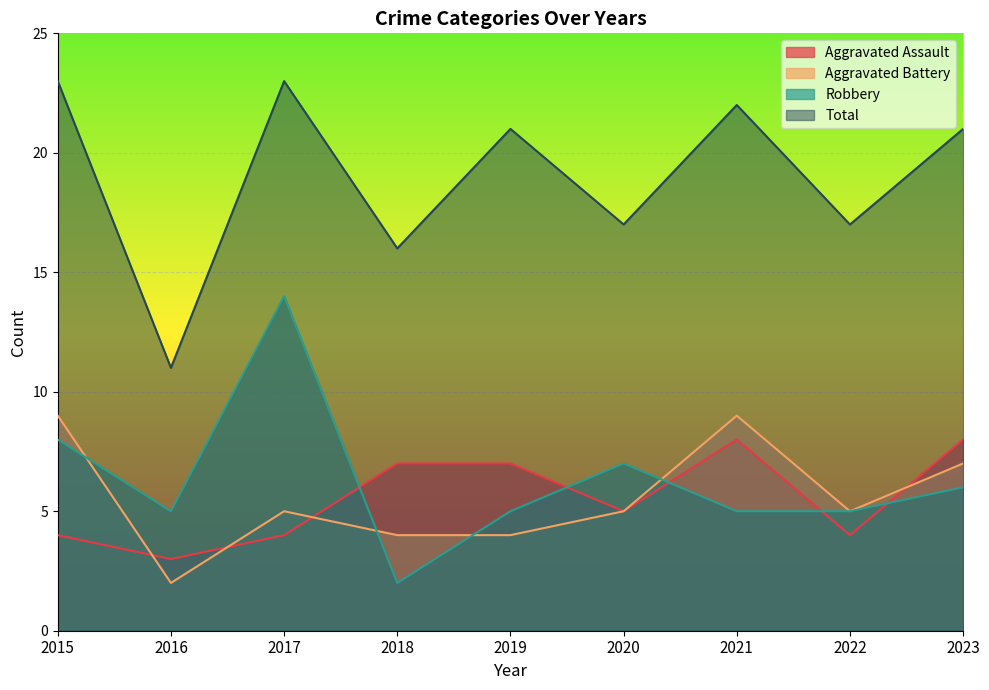

True or false: Robbery and Total intersect in this chart.

False